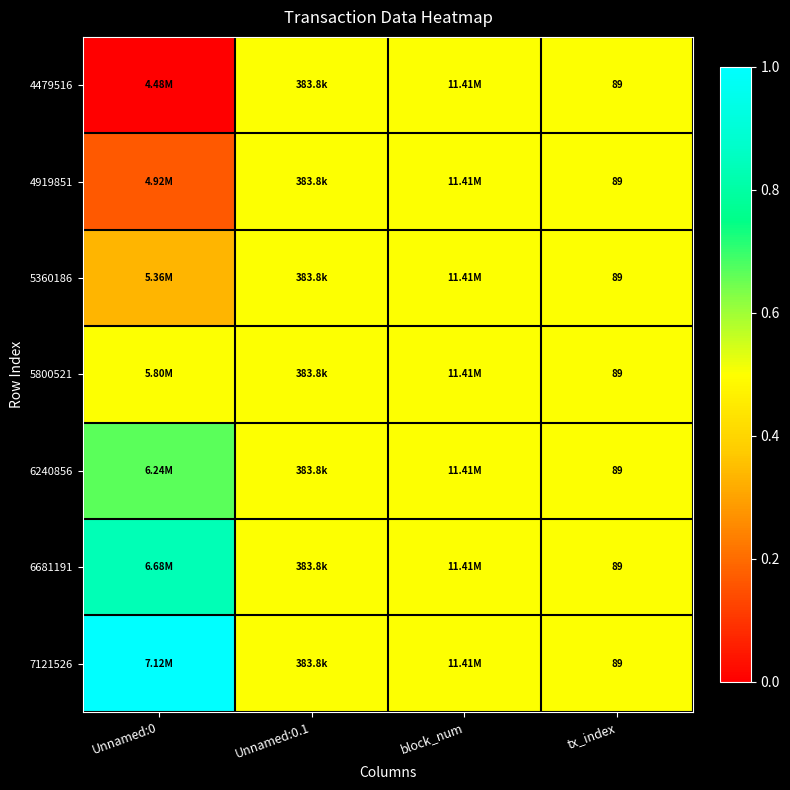

Between Unnamed:0.1 and block_num, which series saw the biggest shift?

4479516